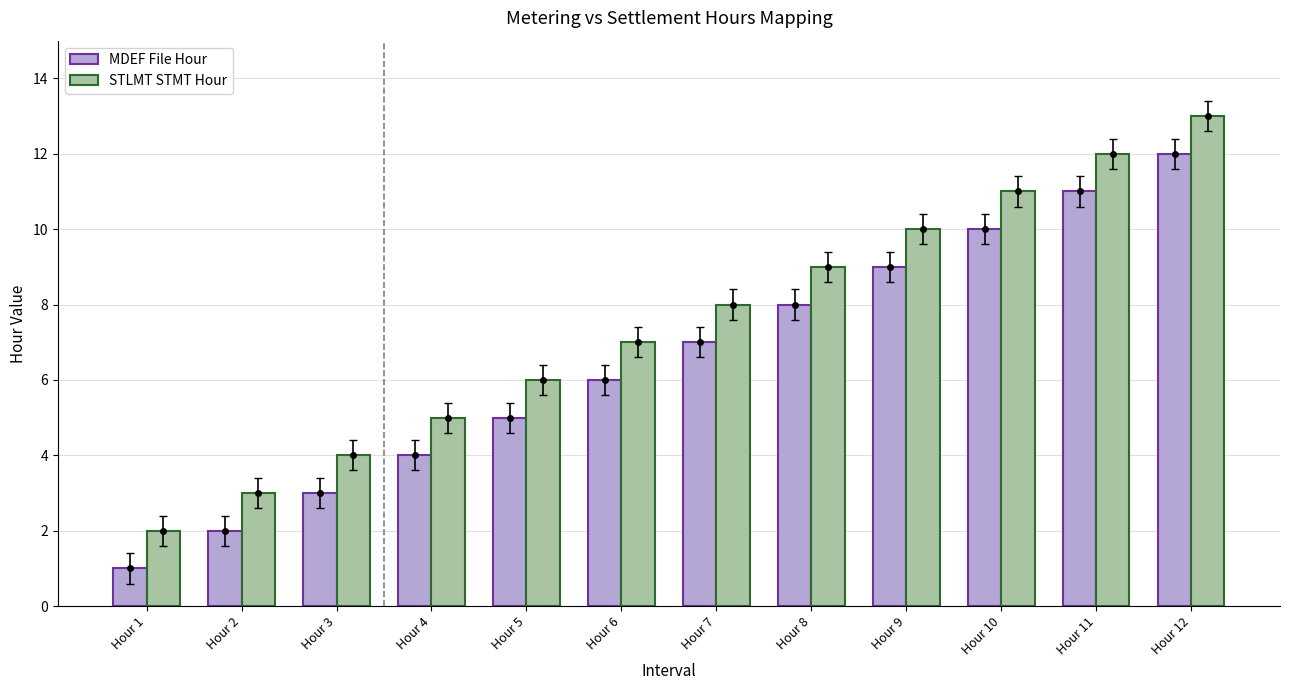

Rank the series by their average value, from highest to lowest.

STLMT STMT Hour, MDEF File Hour